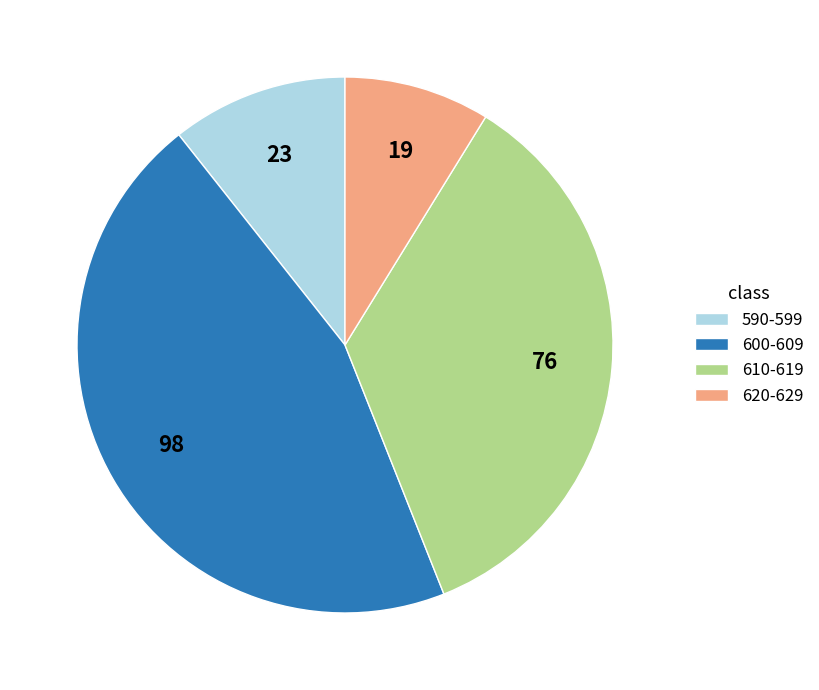

Combined, do 610-619 and 620-629 account for over 50%?

No